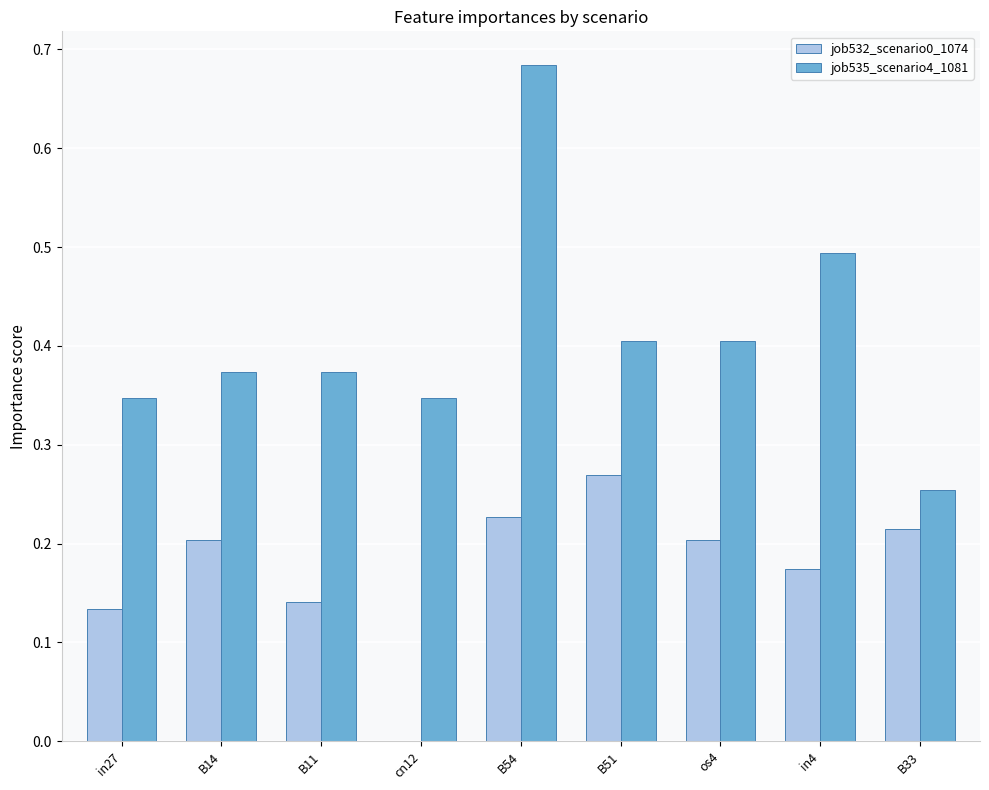

What is the sum of all job532_scenario0_1074 values?

1.6